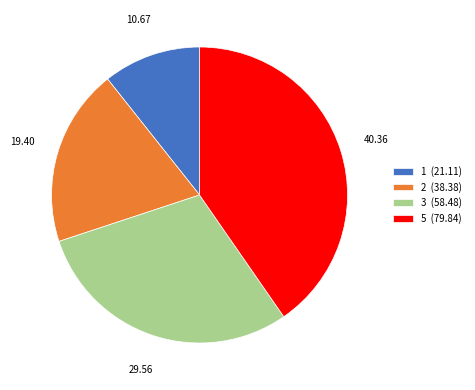

Which category has the smallest portion of the pie?

1